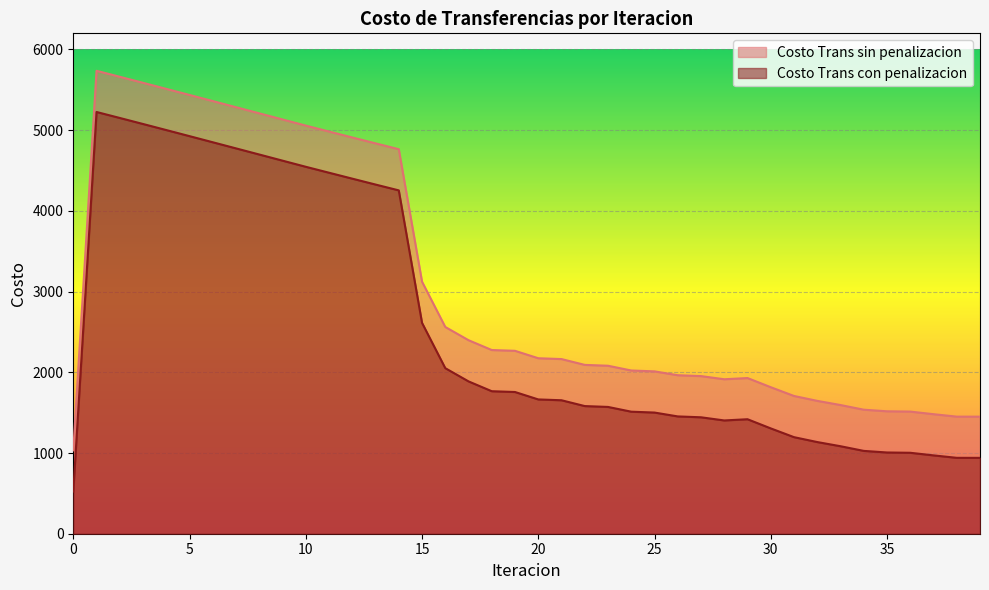

What is the value of the Costo Trans con penalizacion point at the 21st from the left?

1663.9